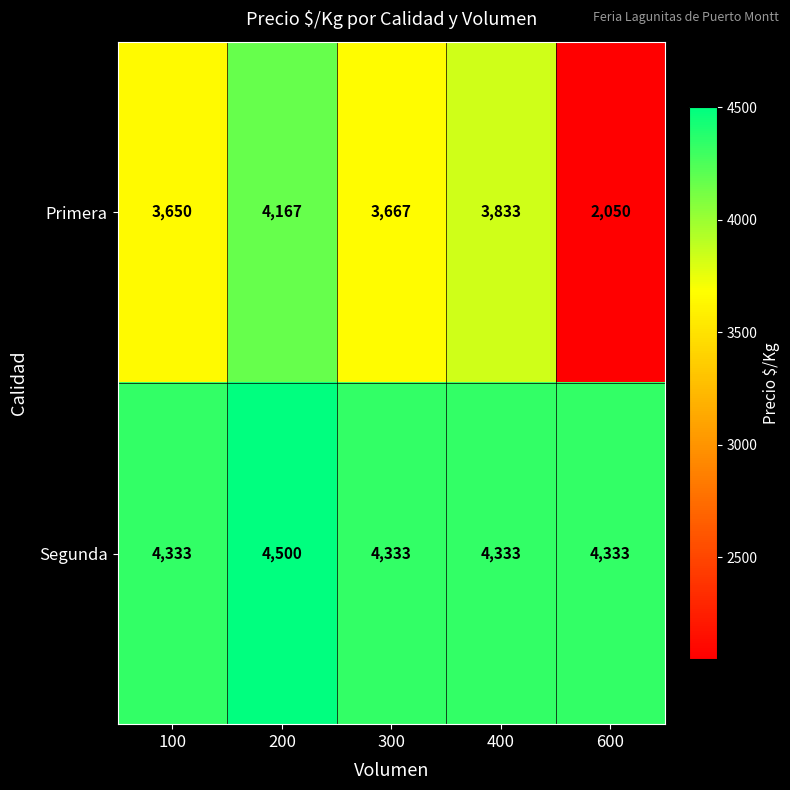

Reading left to right, extract all data points from this chart.

Primera: 100=3650	200=4167	300=3667	400=3833	600=2050
Segunda: 100=4333	200=4500	300=4333	400=4333	600=4333